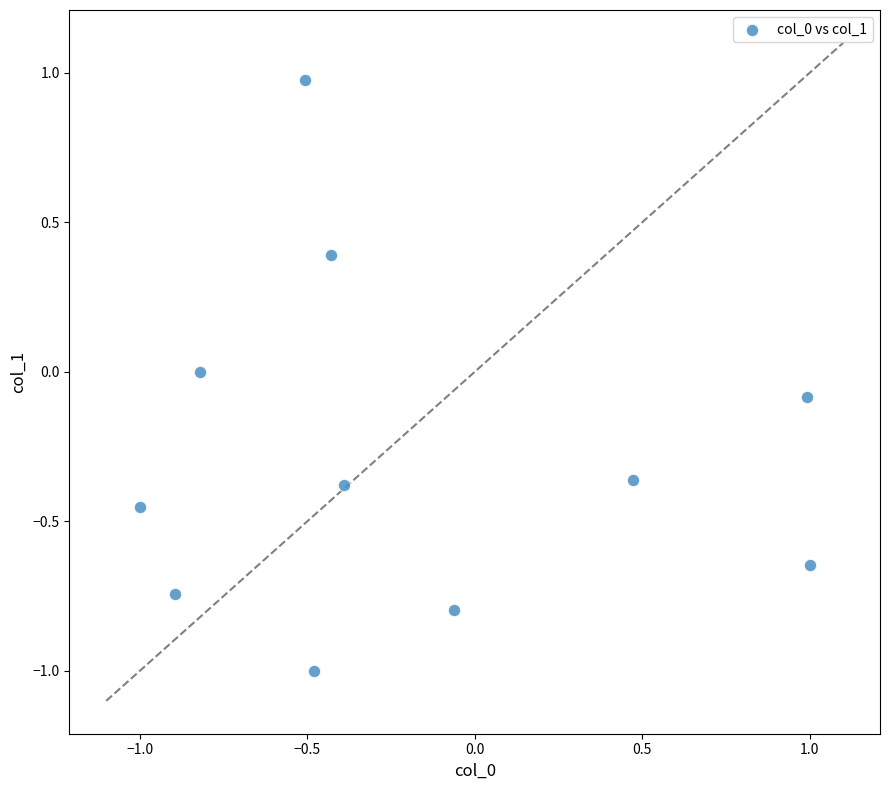

What is the range of Y values (max minus min)?

2.0